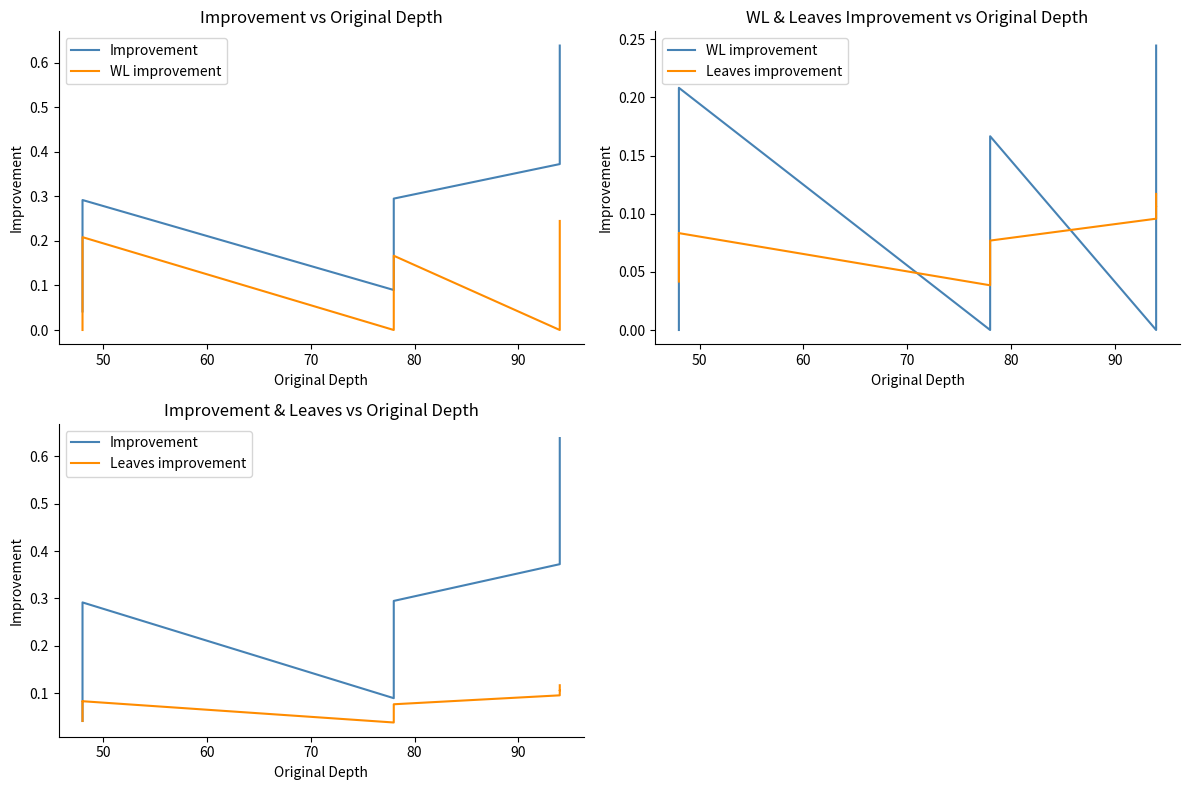

True or false: Improvement and Leaves improvement intersect in this chart.

False